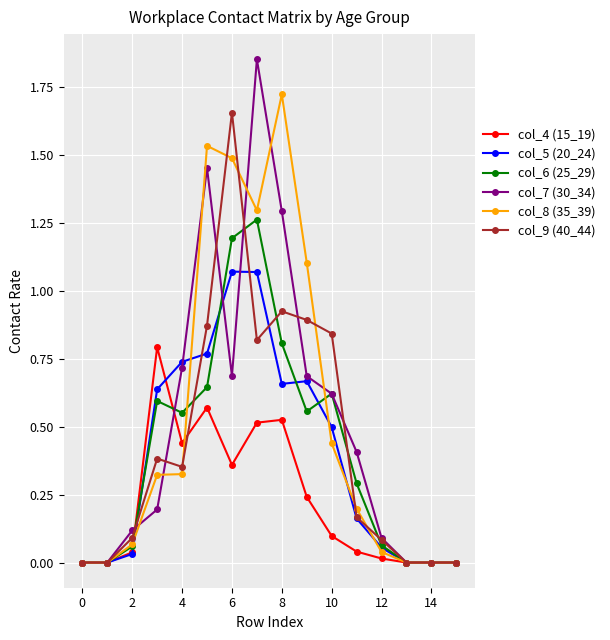

True or false: col_8 (35_39) has more than 1 interior local peaks.

True